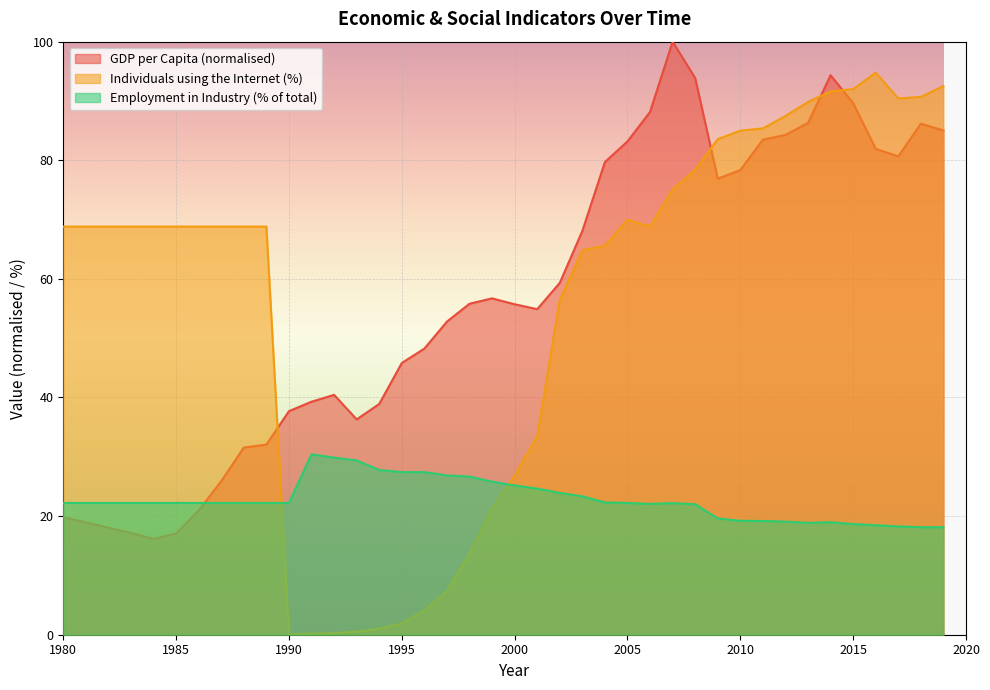

What is the average value of the Individuals_using_the_Internet_%_of_pop series?

56.5